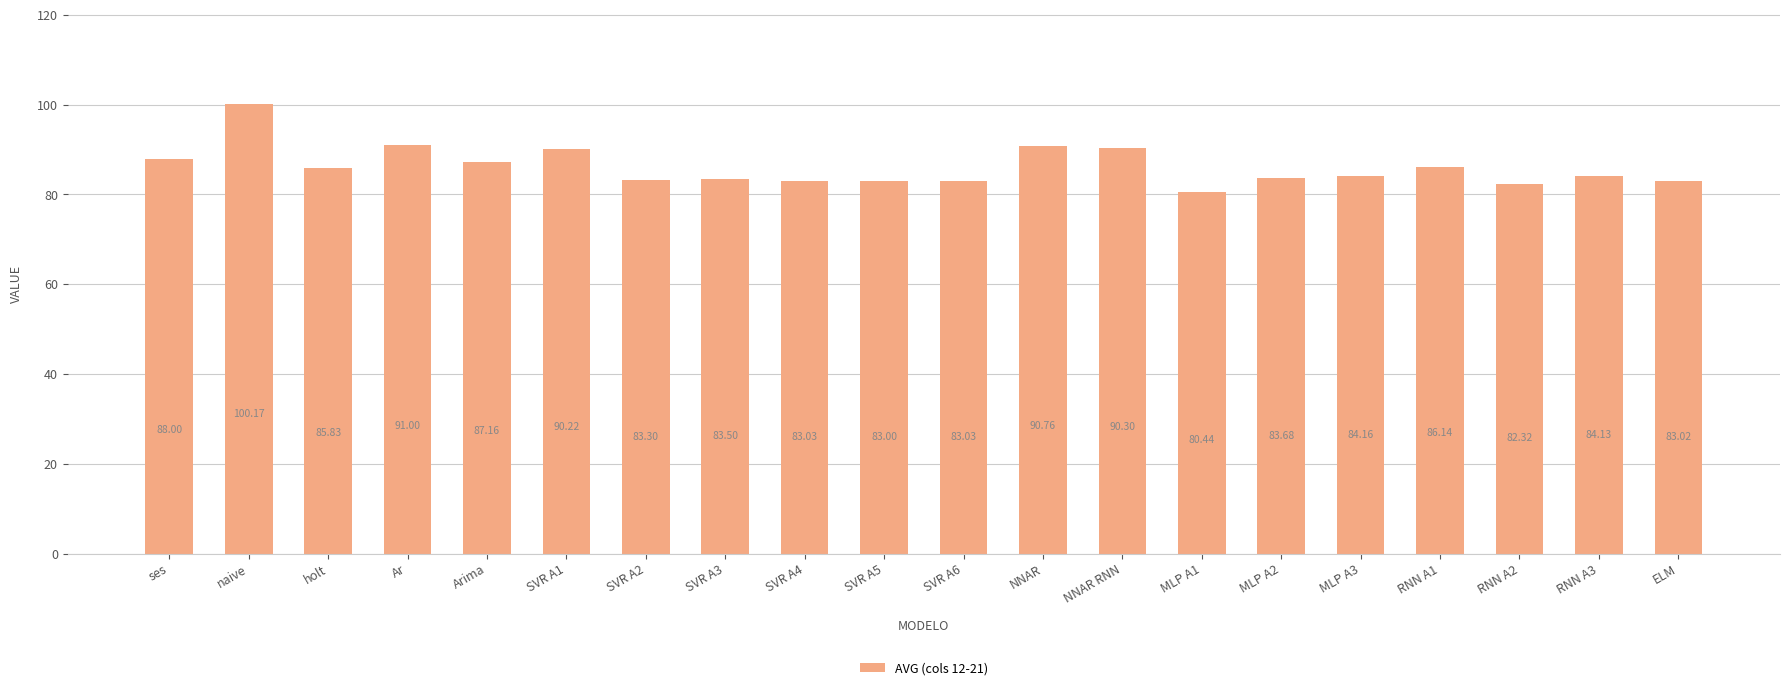

Count the number of categories in the chart.

20